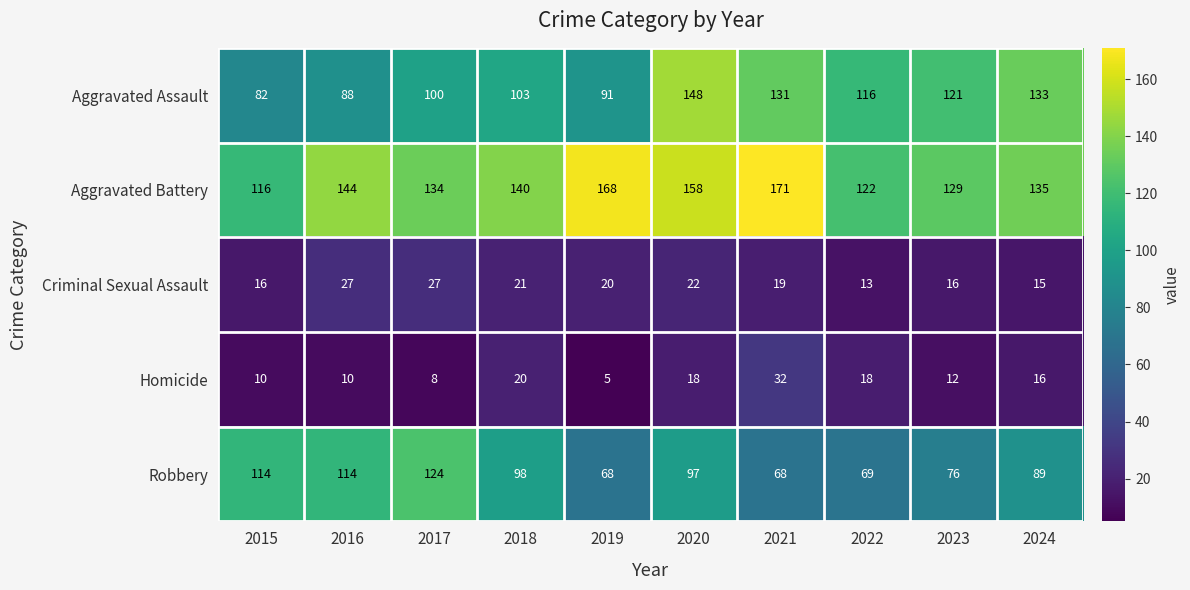

What value does the Aggravated Assault series have at 2022, to the nearest 10?

120